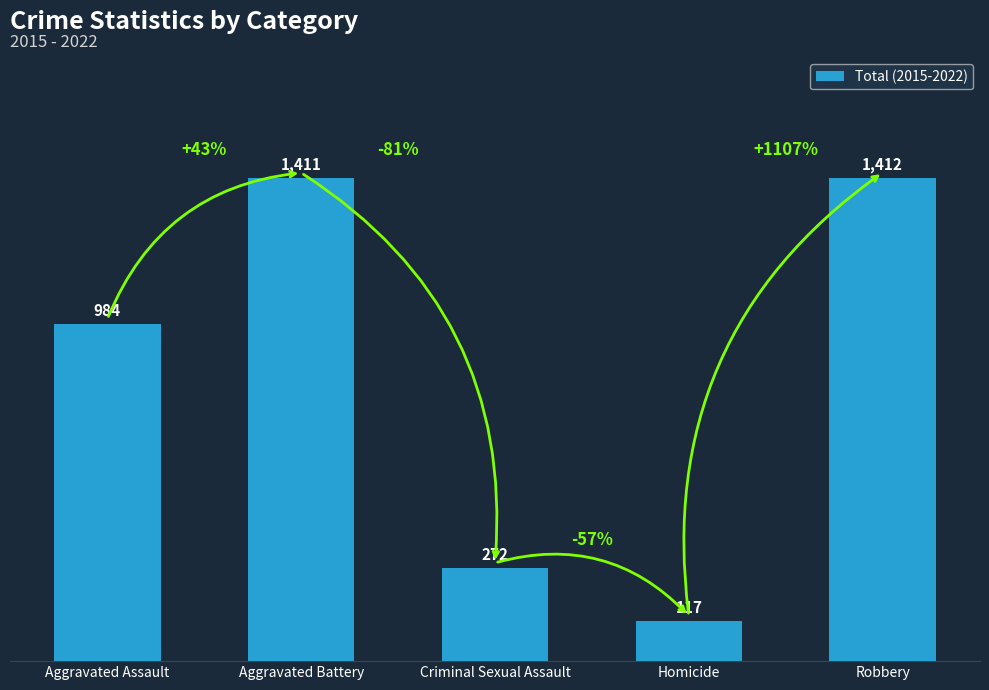

Approximately how many times larger is the value at Homicide compared to Aggravated Assault?

0.1